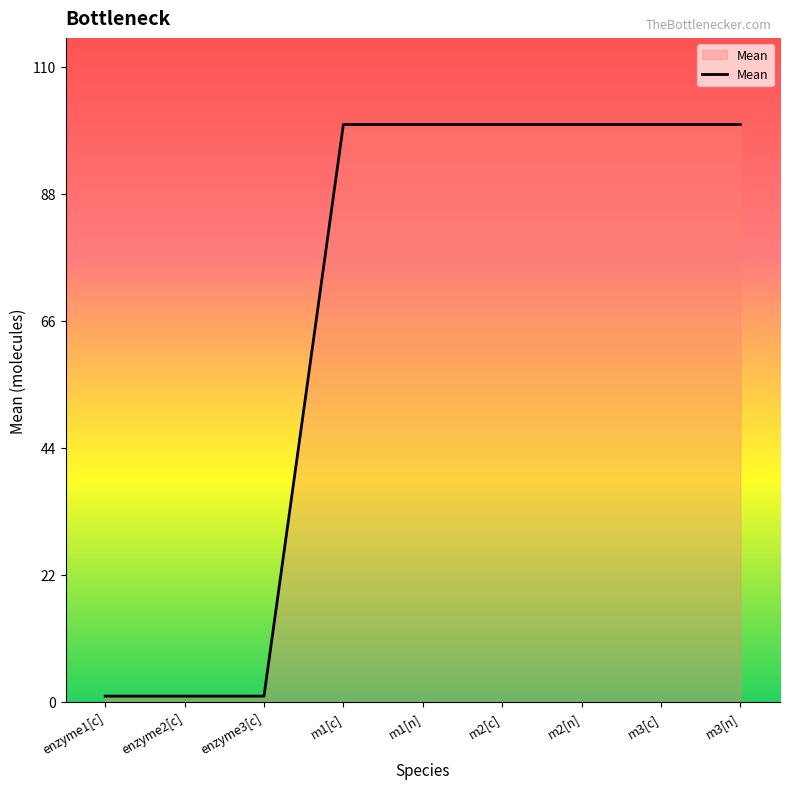

Is it true that the value at enzyme1[c] is 1?

True